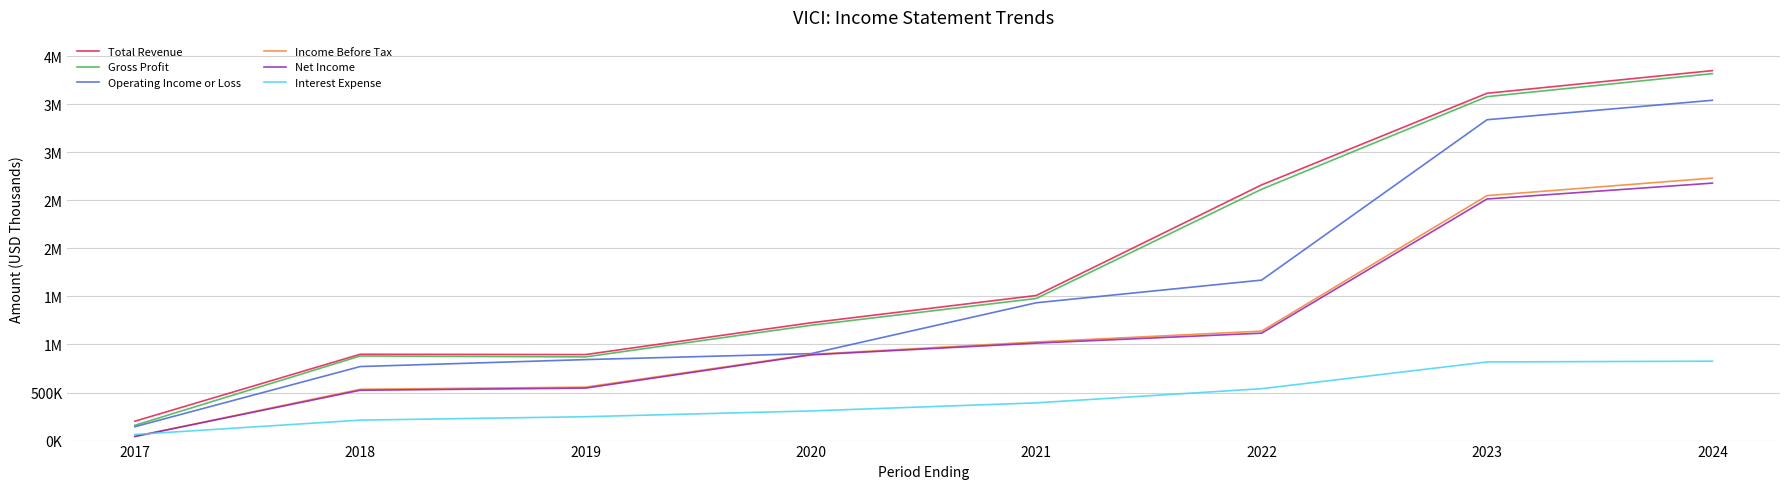

Where is Net Income nearest to the value 1360750?

2022